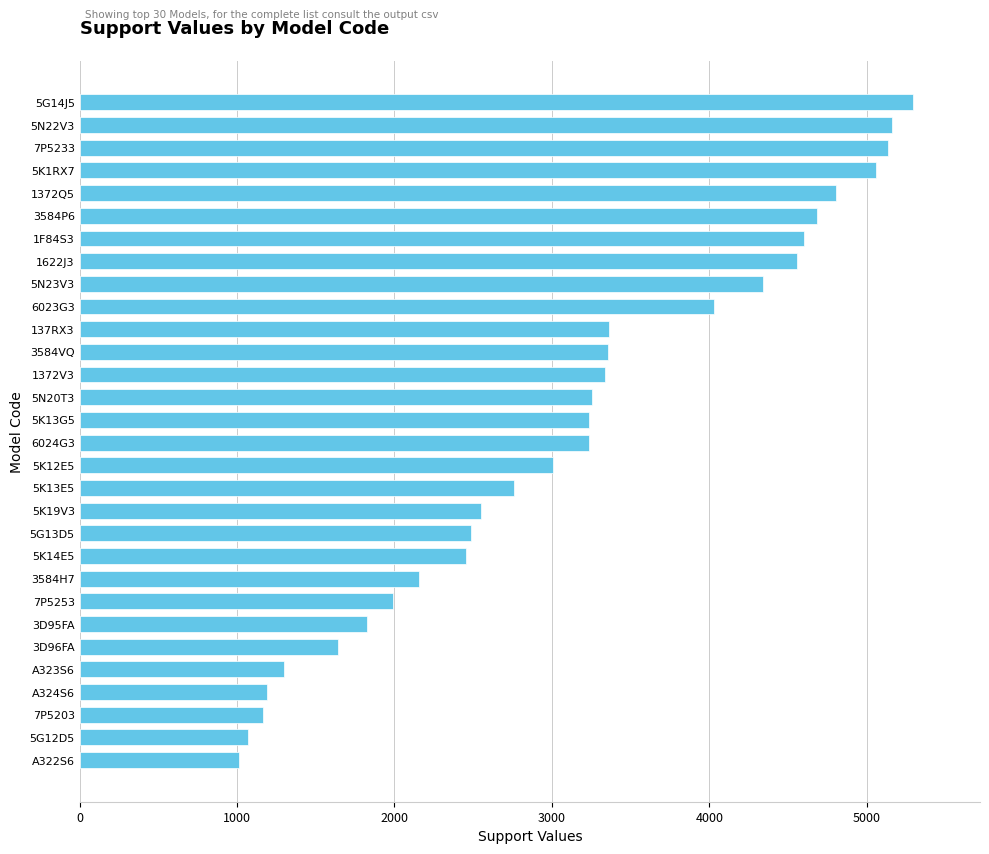

At which category does the chart reach its peak across all series?

5G14J5